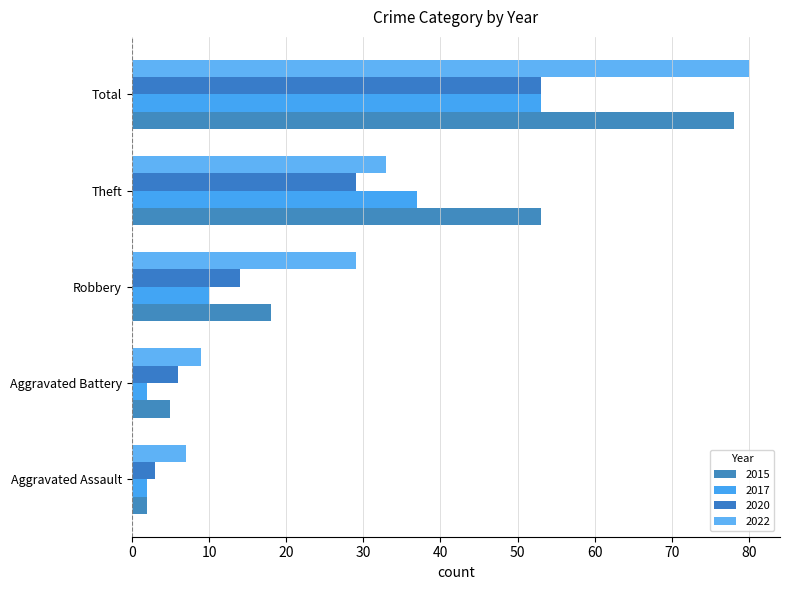

What is the difference between the second highest and second lowest values in the 2022 series?

24